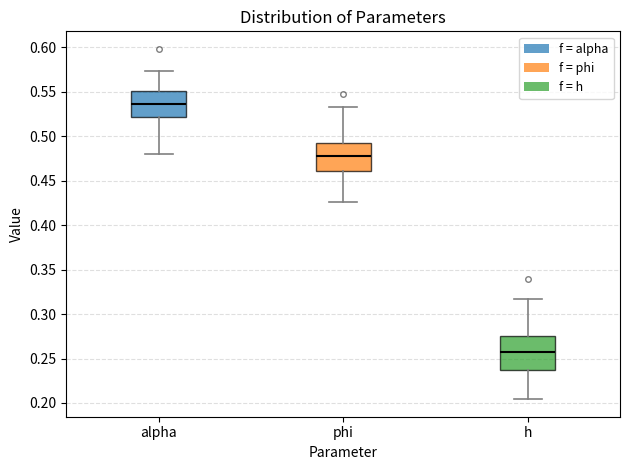

Reading left to right, read every box against the y-axis: the position of its median line, the range the box covers, and the ends of its whiskers. The values are not printed on the chart, so give them approximately, as read against the axis.

alpha: median 0.535, box 0.520 to 0.550, whiskers 0.480 to 0.575
phi: median 0.480, box 0.460 to 0.490, whiskers 0.425 to 0.530
h: median 0.255, box 0.235 to 0.275, whiskers 0.205 to 0.315